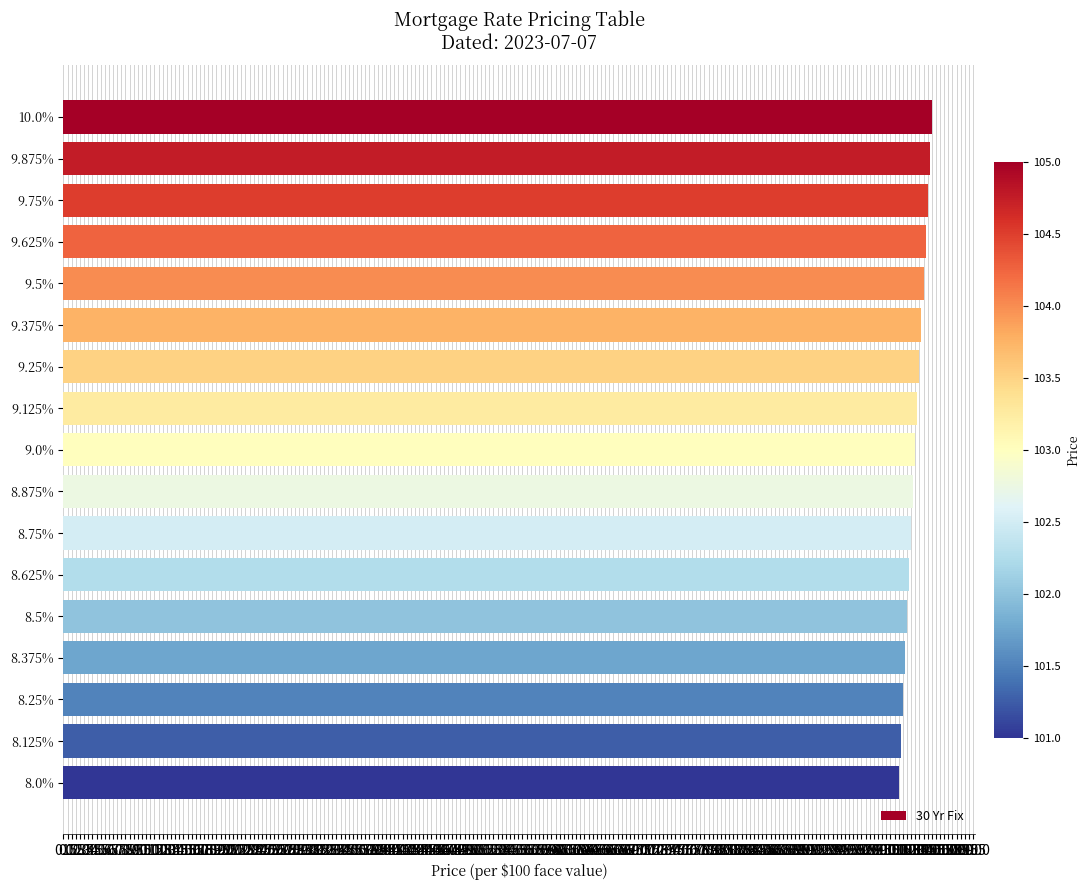

What is the minimum value shown in the chart?

101.0